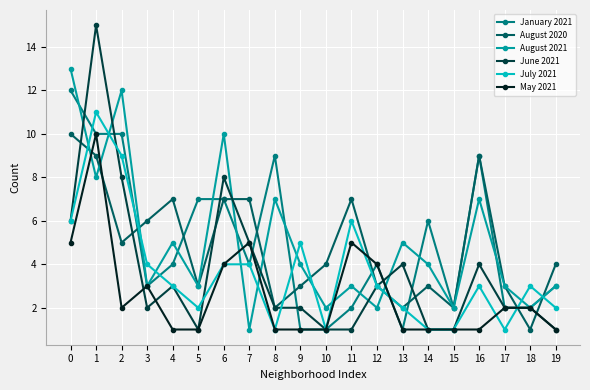

At which category is the sum across all series the highest?

1